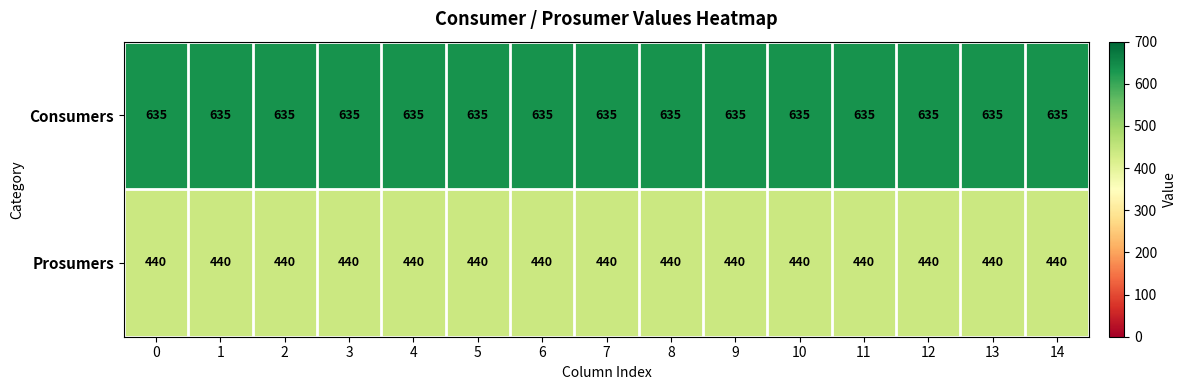

What is the total value across all series at 2?

1075